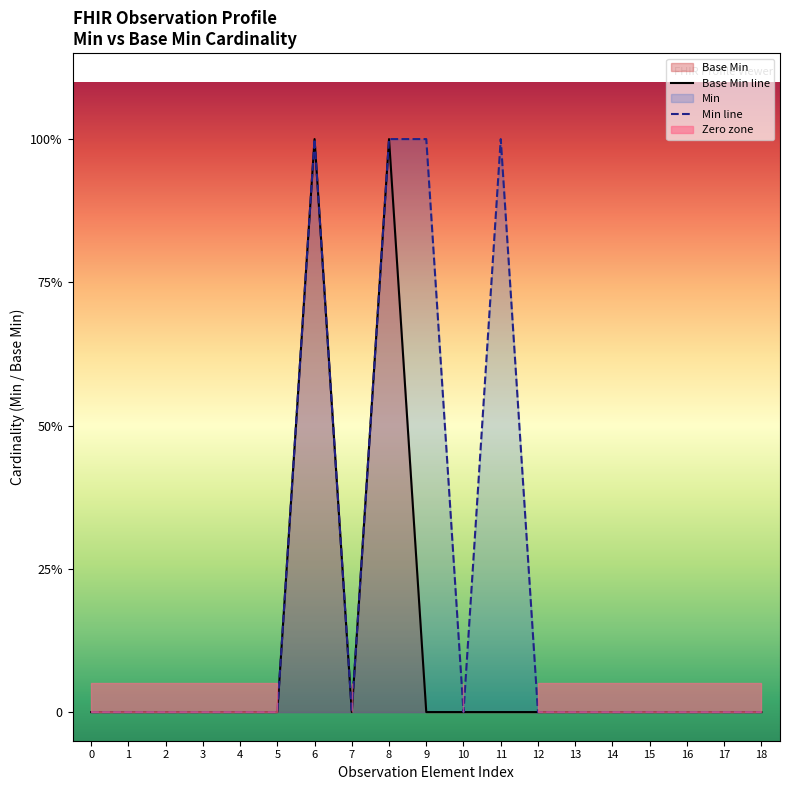

True or false: Min line and Base Min line cross at least once.

False